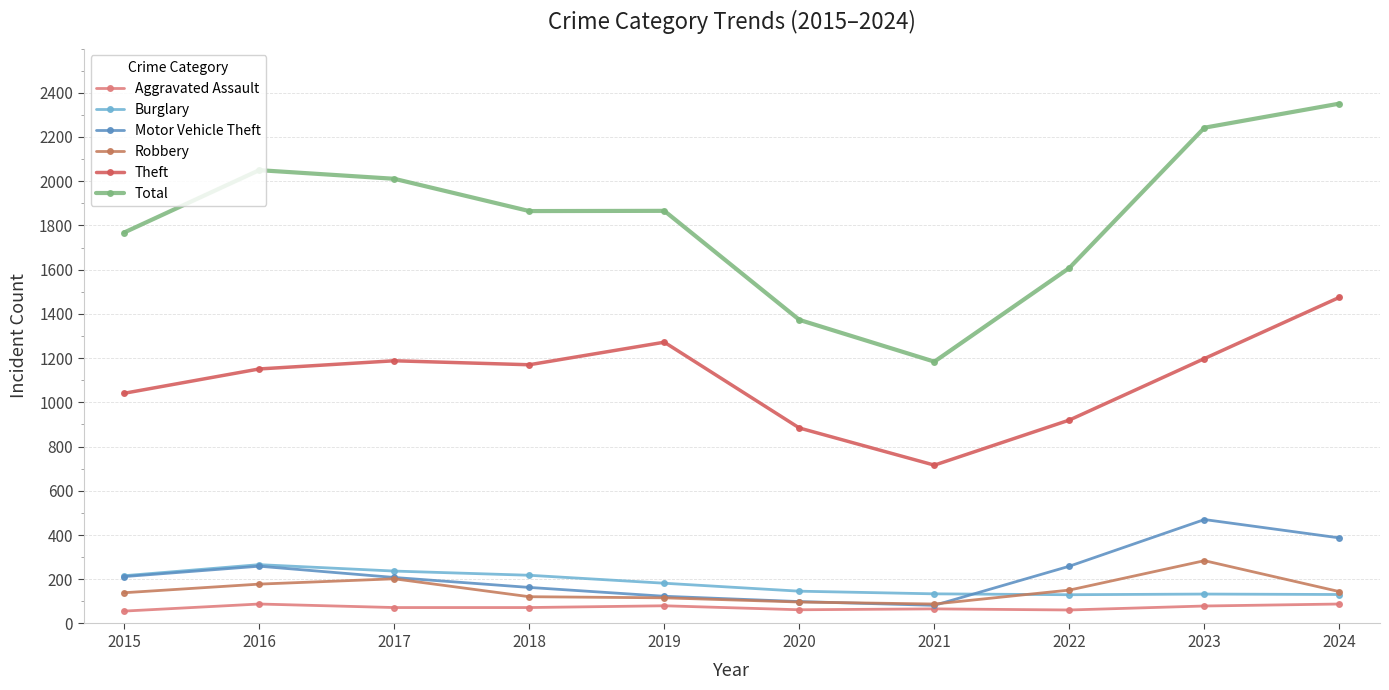

Reading right to left, what are all the values shown in this chart?

Aggravated Assault: 88	79	61	66	62	80	72	72	88	56
Burglary: 131	133	130	134	146	182	218	237	266	216
Motor Vehicle Theft: 387	470	259	82	99	123	163	208	259	212
Robbery: 144	284	151	88	97	116	121	202	178	139
Theft: 1475	1198	920	716	884	1272	1170	1188	1151	1041
Total: 2351	2242	1608	1184	1373	1866	1865	2011	2050	1768